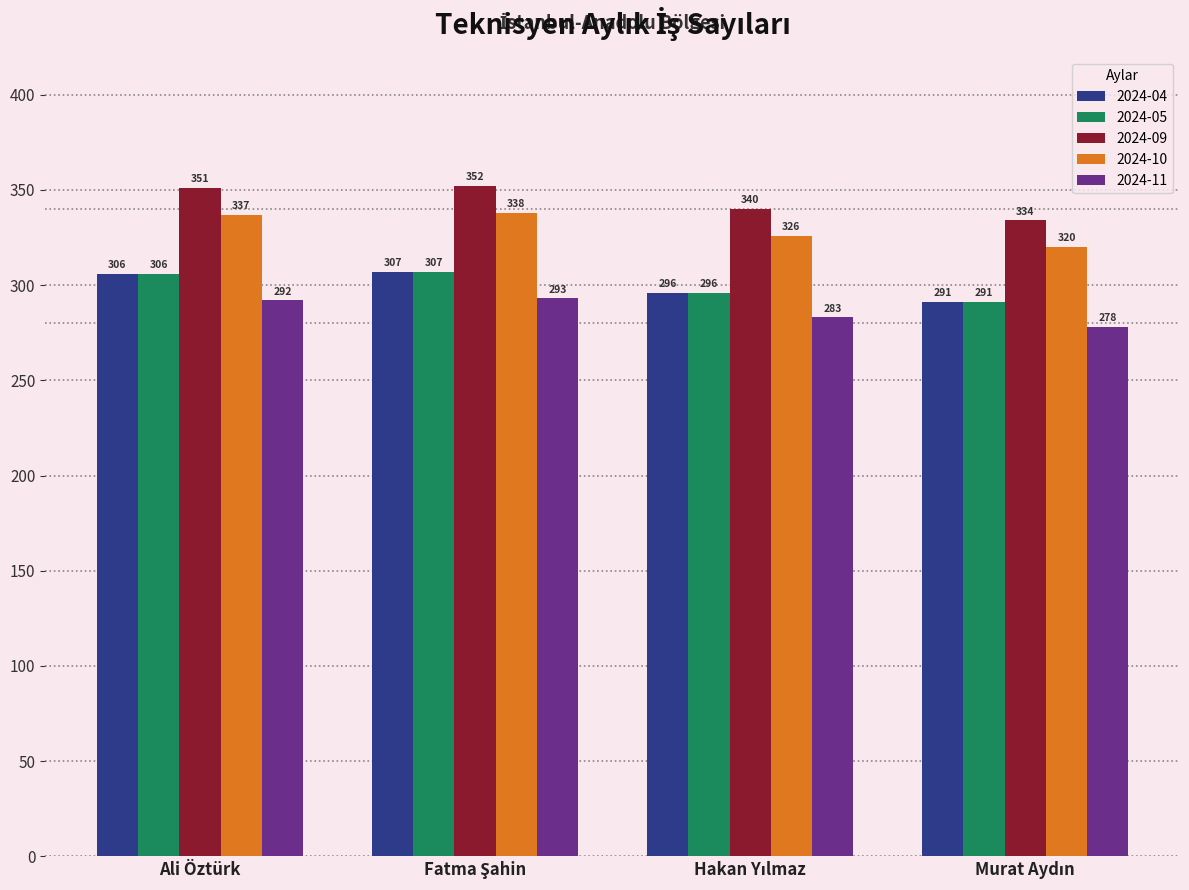

Which series has the largest total across all categories?

2024-09